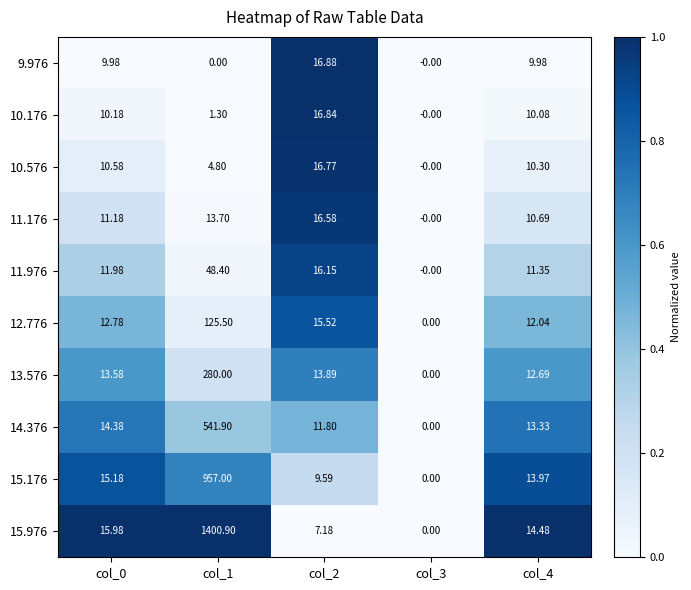

How many series are shown in this chart?

10